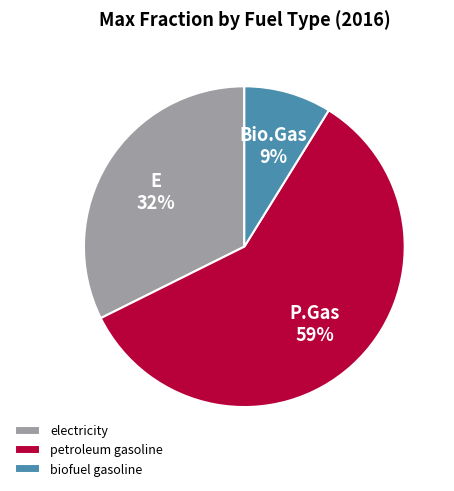

What is the smallest slice in the pie chart?

biofuel gasoline